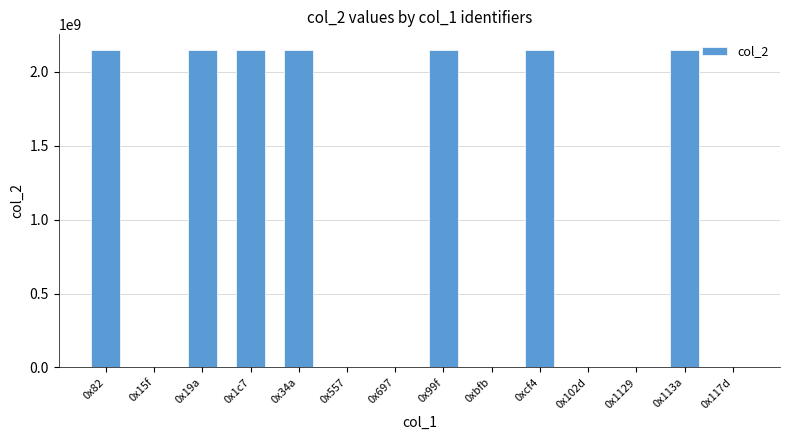

What is the ratio of the value at 0x557 to the value at 0x102d?

0.9